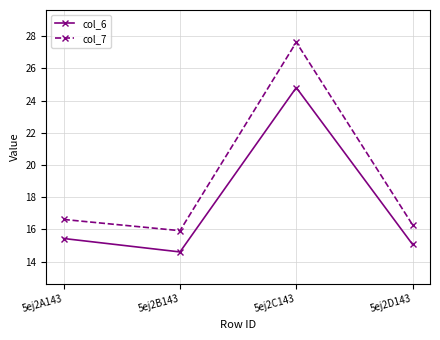

Reading left to right, what are all the values shown in this chart?

col_6: 5ej2A143=15.4	5ej2B143=14.6	5ej2C143=24.8	5ej2D143=15.1
col_7: 5ej2A143=16.6	5ej2B143=15.9	5ej2C143=27.6	5ej2D143=16.3